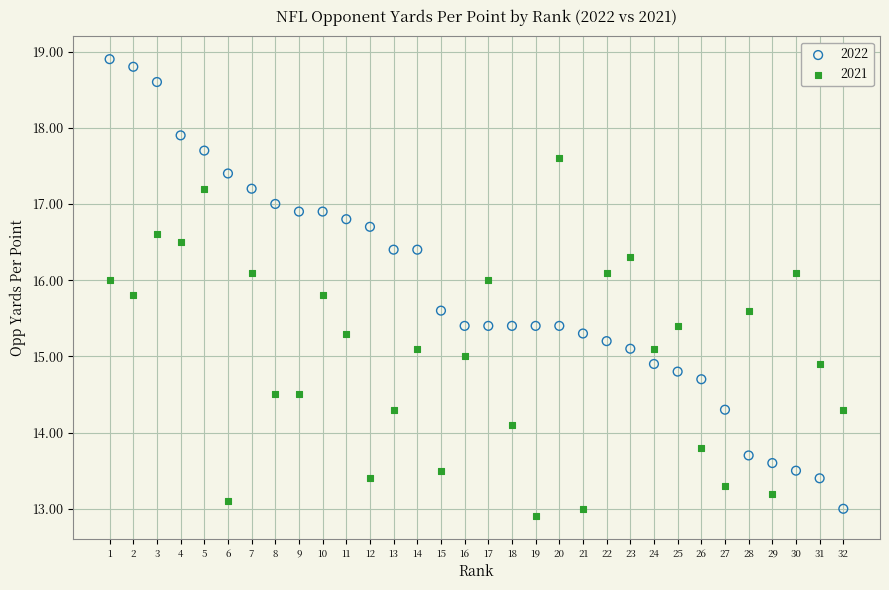

What are all the series names shown in the legend?

2022, 2021